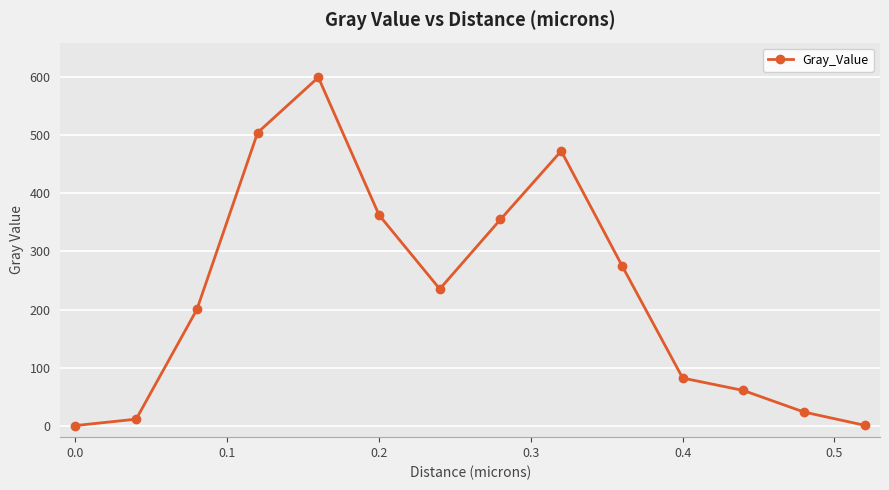

How many data points does each series have?

14